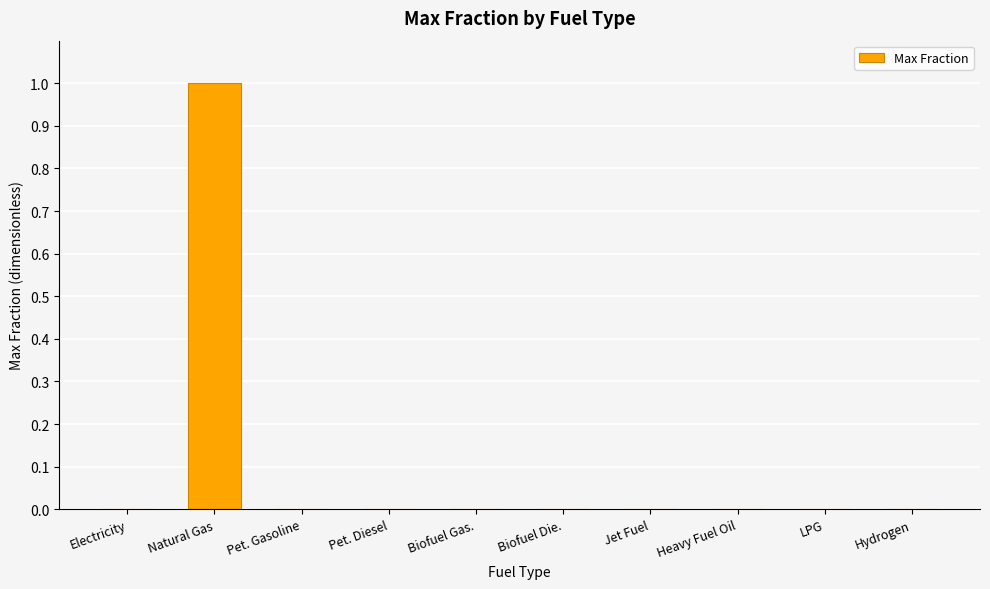

At which category does the chart reach its peak across all series?

Natural Gas